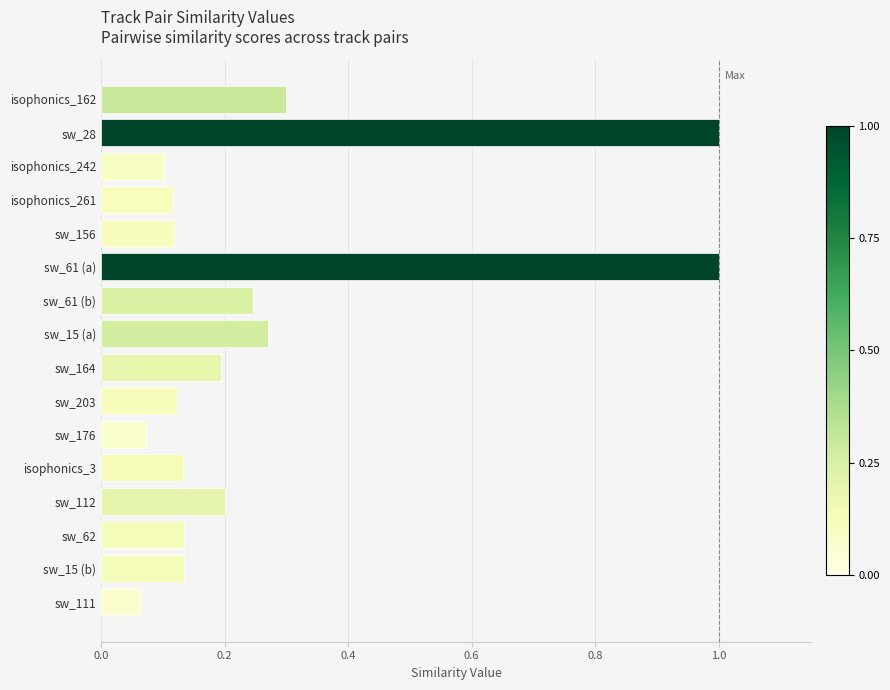

At which category does the chart reach its minimum across all series?

sw_111